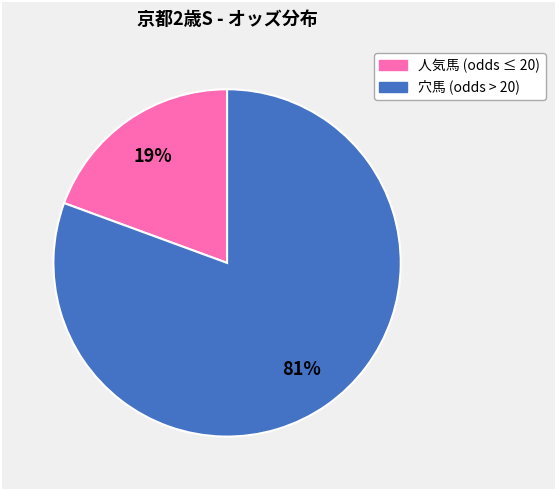

To the nearest percent, what is the average slice percentage?

50%